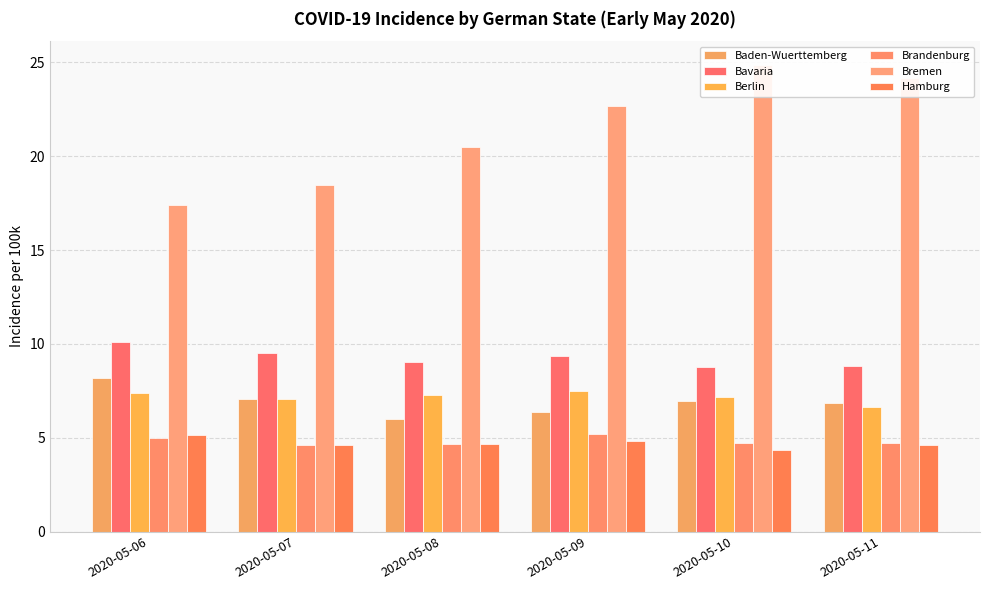

What is the difference between the maximum and second lowest values in the Bavaria series?

1.3